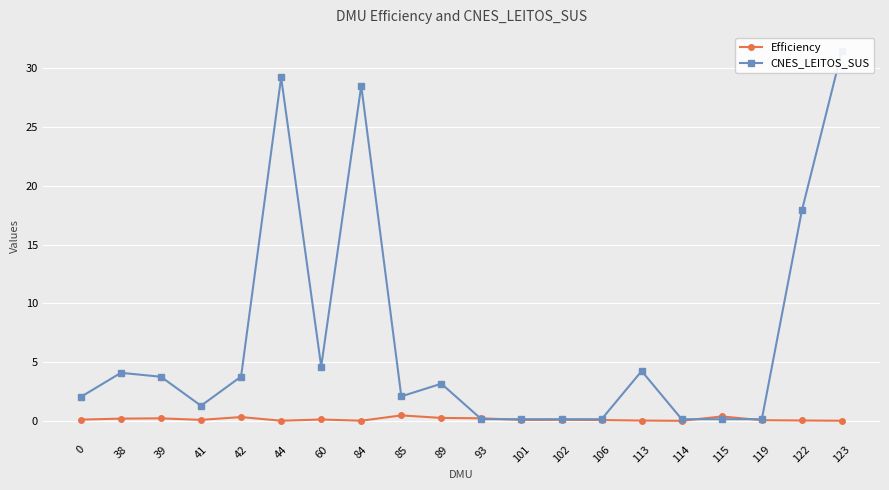

Which series has the largest total across all categories?

CNES_LEITOS_SUS